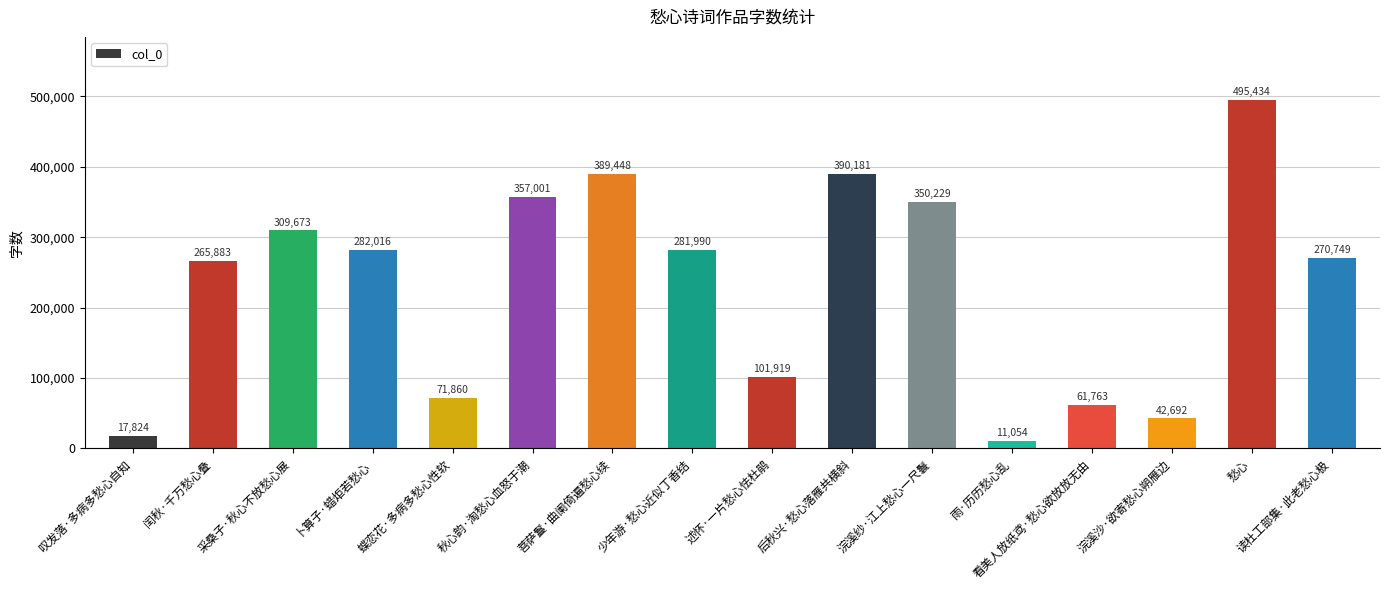

Between 卜算子·蜡炬若愁心 and 叹发落·多病多愁心自知, which is larger?

卜算子·蜡炬若愁心